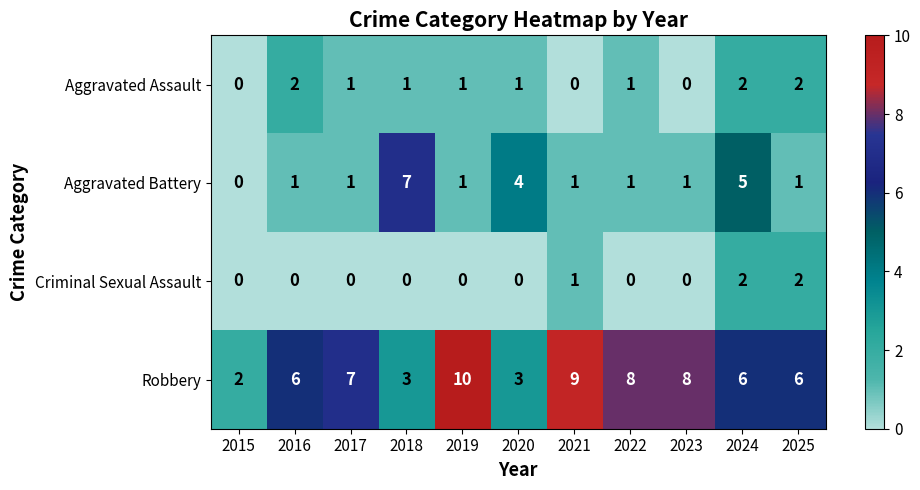

Which category has the lowest value in the Aggravated Battery series?

2015